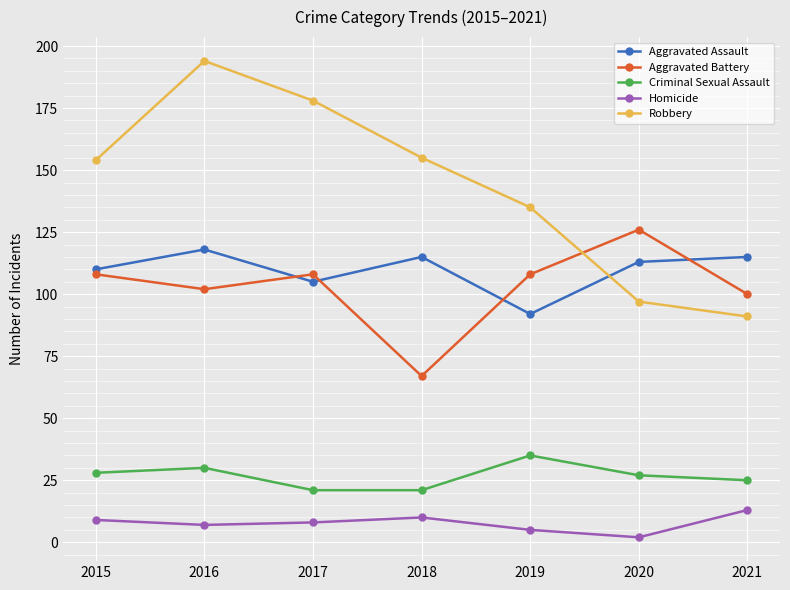

The value of Robbery at 2017 is 247. True or false?

False